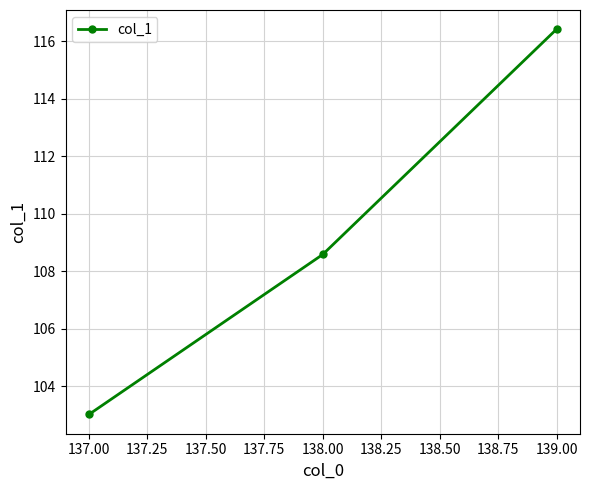

Is it true that the value at 137.00 is 103.0?

True